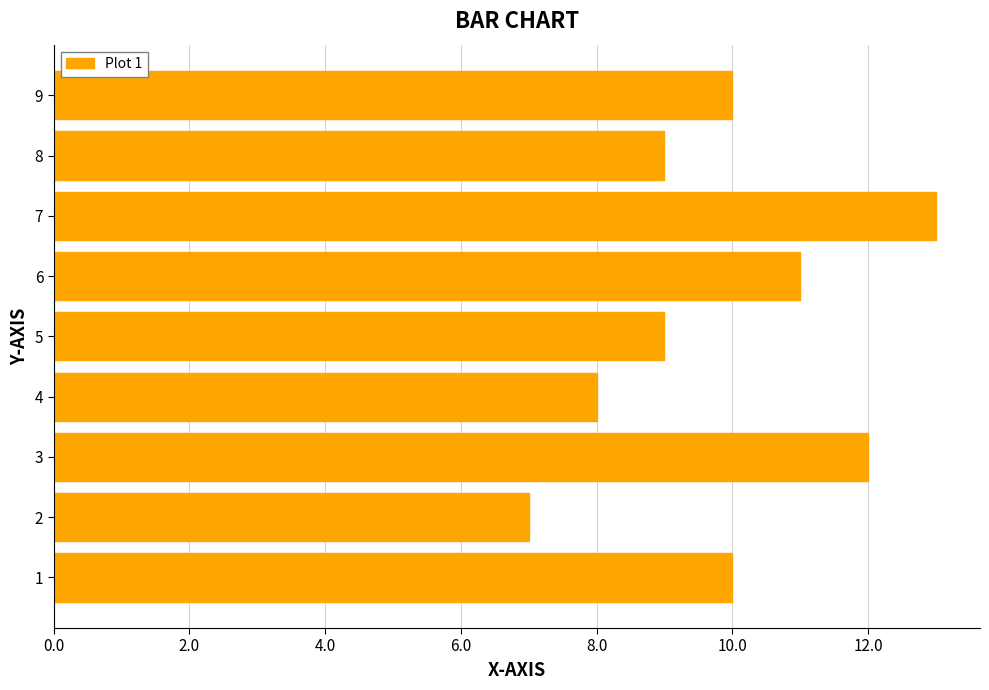

What is the difference between the second highest and minimum values?

5